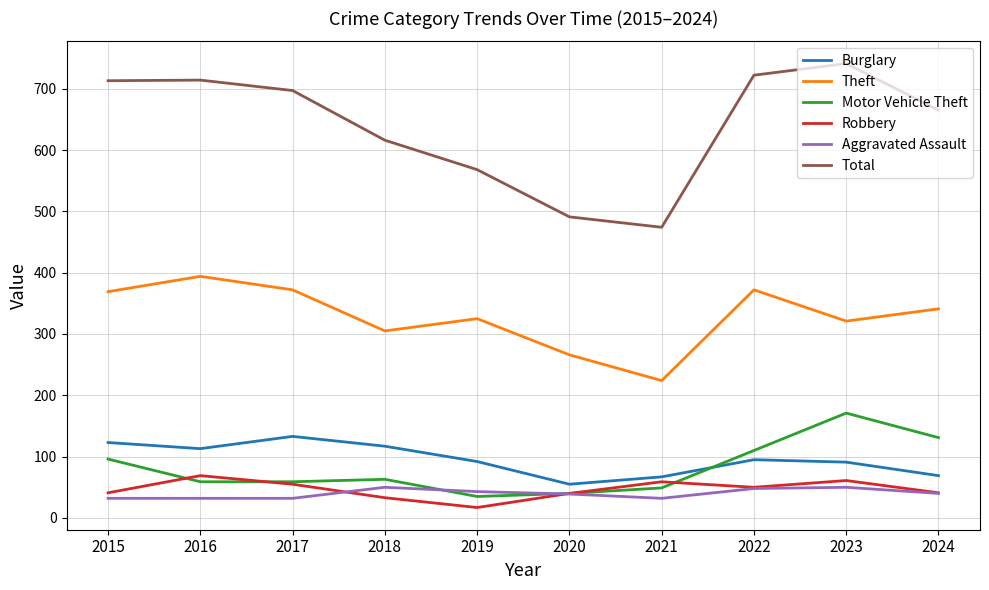

True or false: Robbery has a value of 17 at 2019.

True